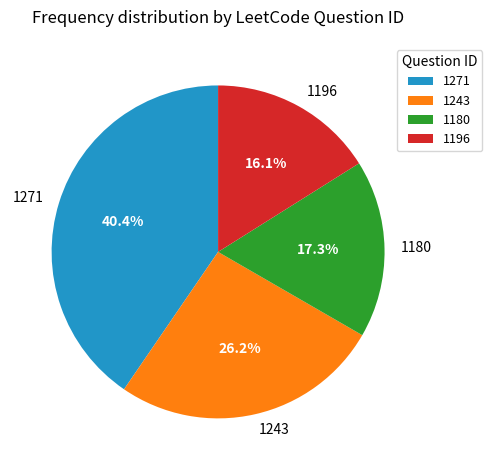

Rank the categories by value from highest to lowest.

1271, 1243, 1180, 1196